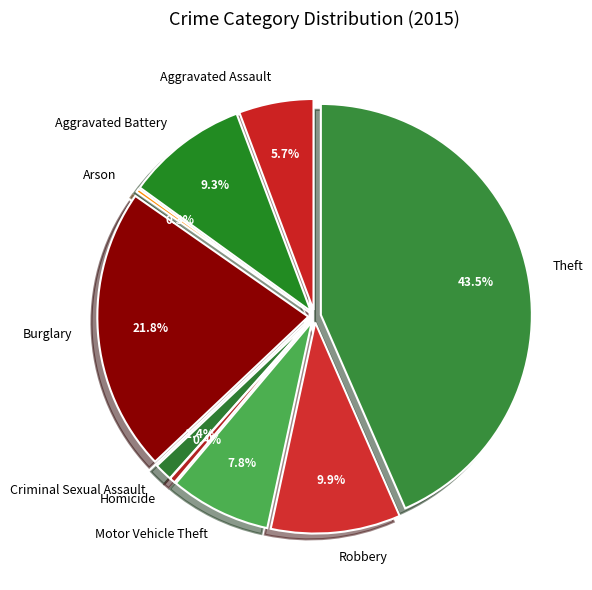

Combined, what portion of the pie is Criminal Sexual Assault and Motor Vehicle Theft?

9.1%